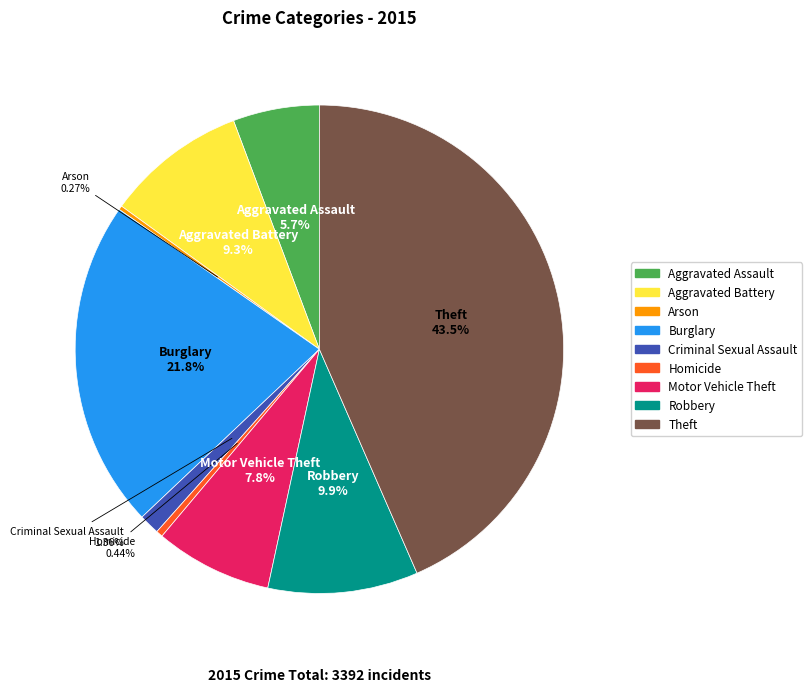

Combined, do Robbery and Homicide account for over 50%?

No